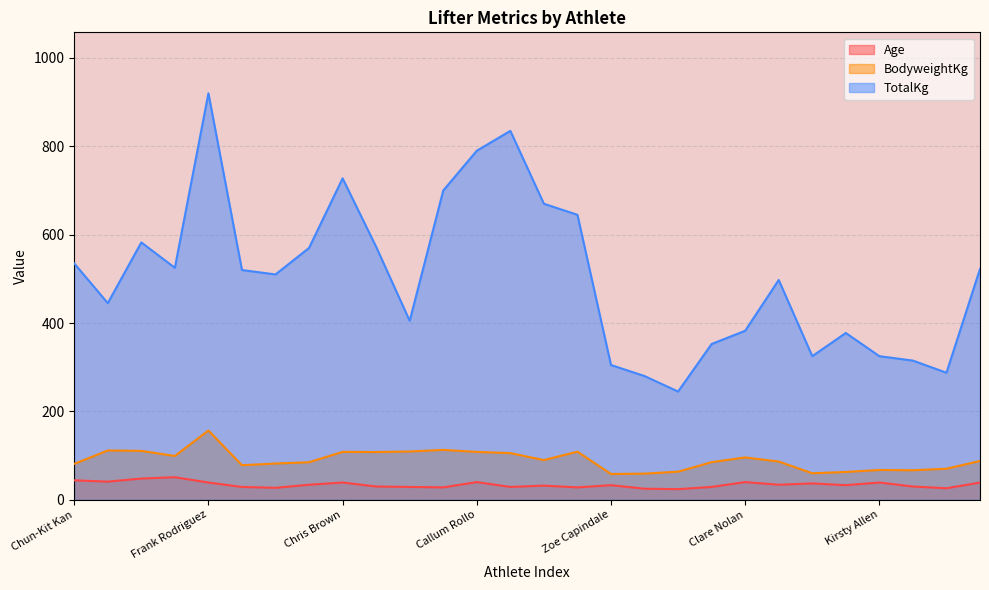

How many data points in Age are less than 33?

13